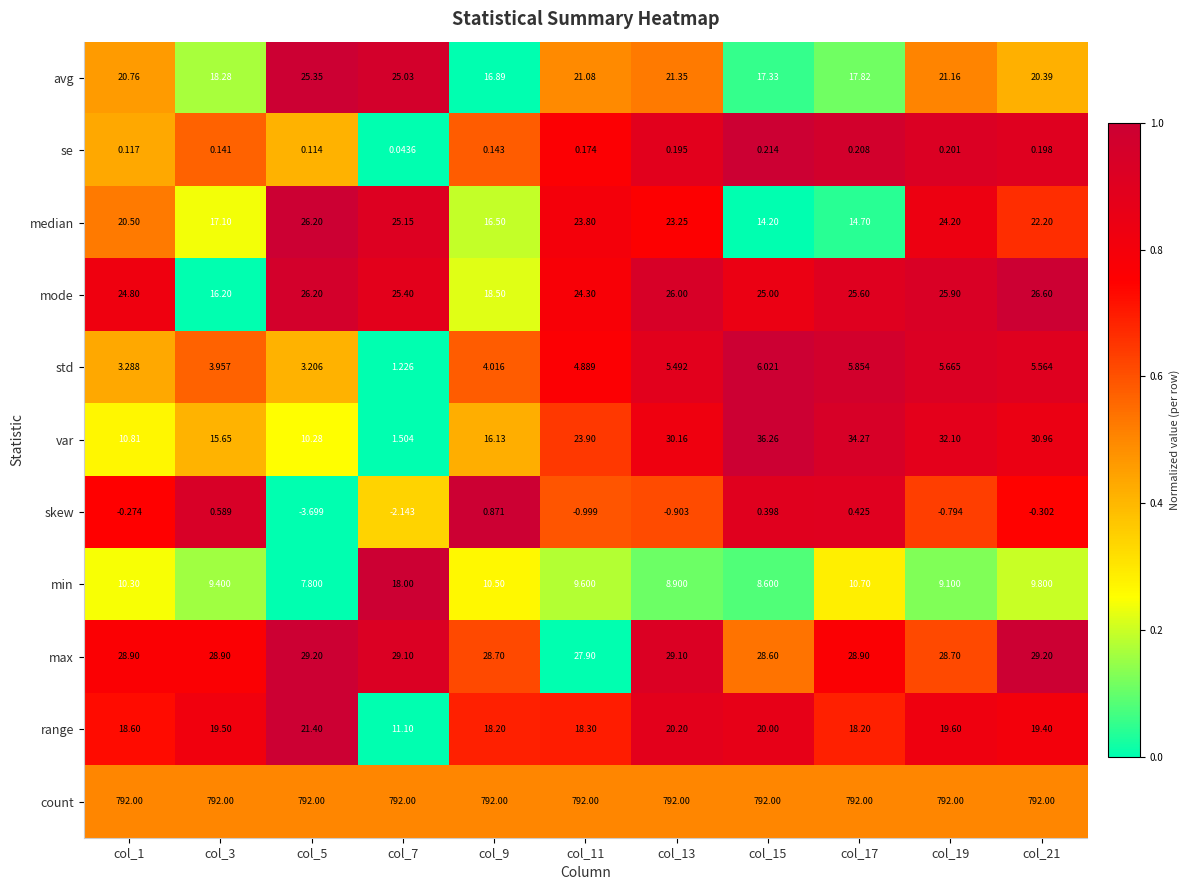

At col_9, list the series in order from largest to smallest.

count, max, mode, range, avg, median, var, min, std, skew, se